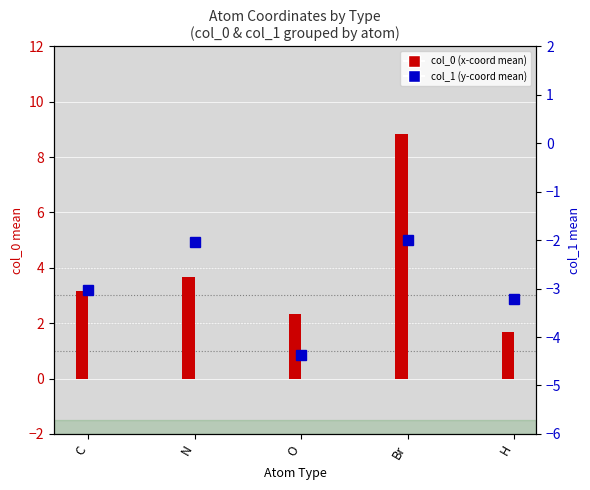

What is the difference between the second highest and minimum values?

2.0